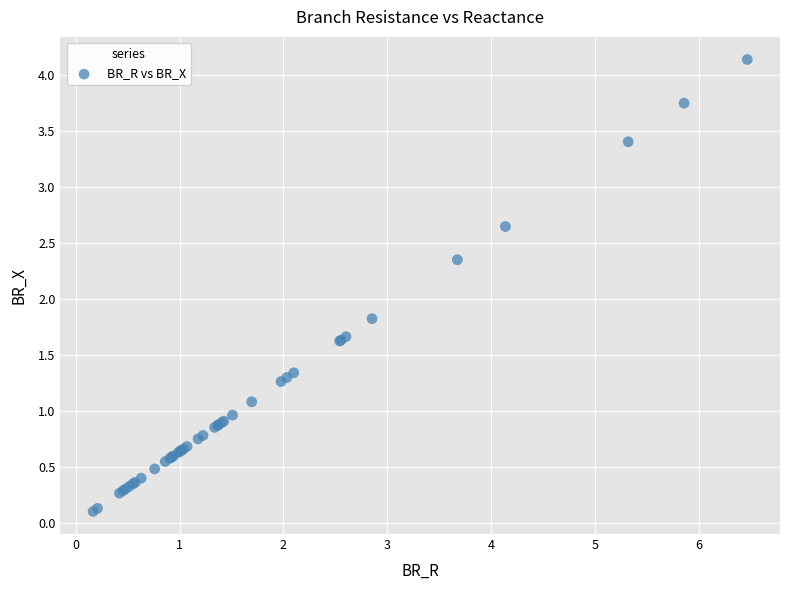

What Y value in the scatter plot is closest to 2?

1.8